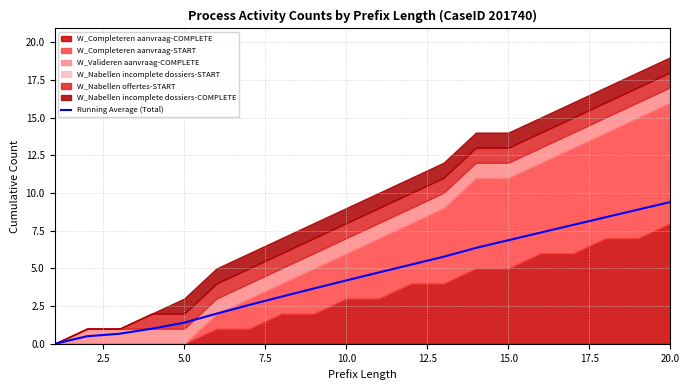

What is the sum of all values?

90.0